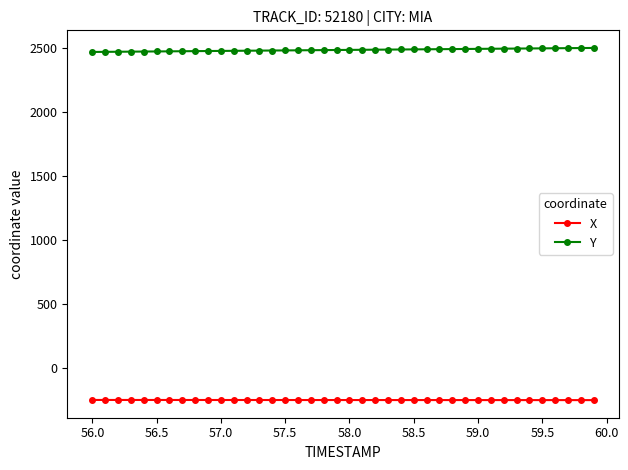

At how many categories does at least one series exceed 626?

40